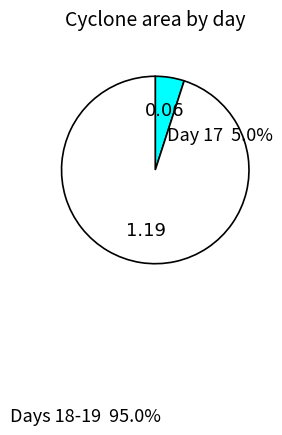

Is there any slice that represents more than half of the pie?

Yes